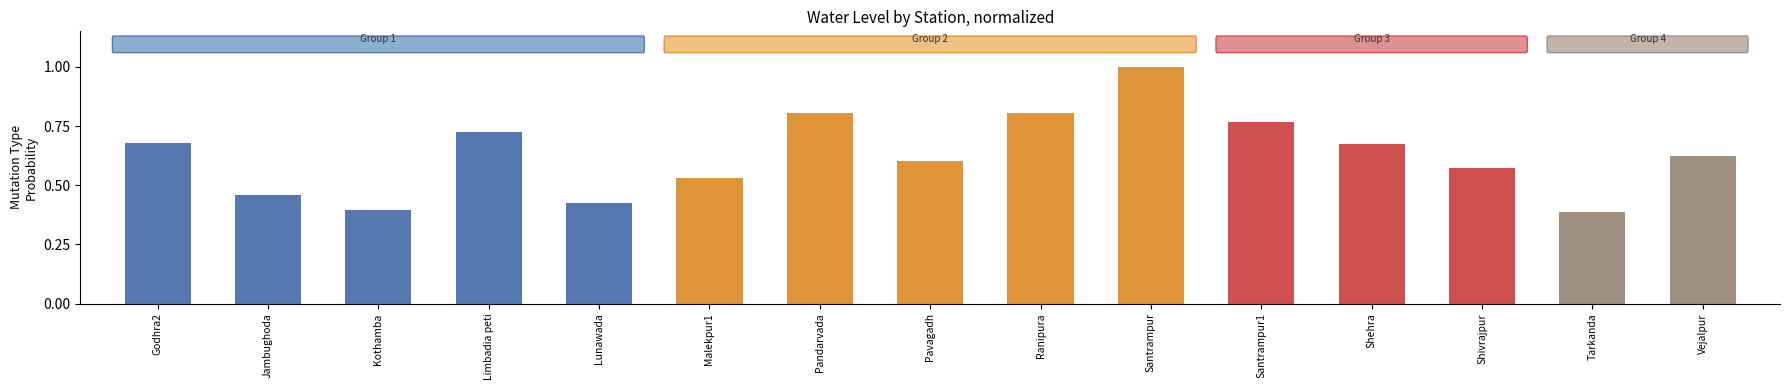

What is the change in value from Godhra2 to Vejalpur?

-0.1